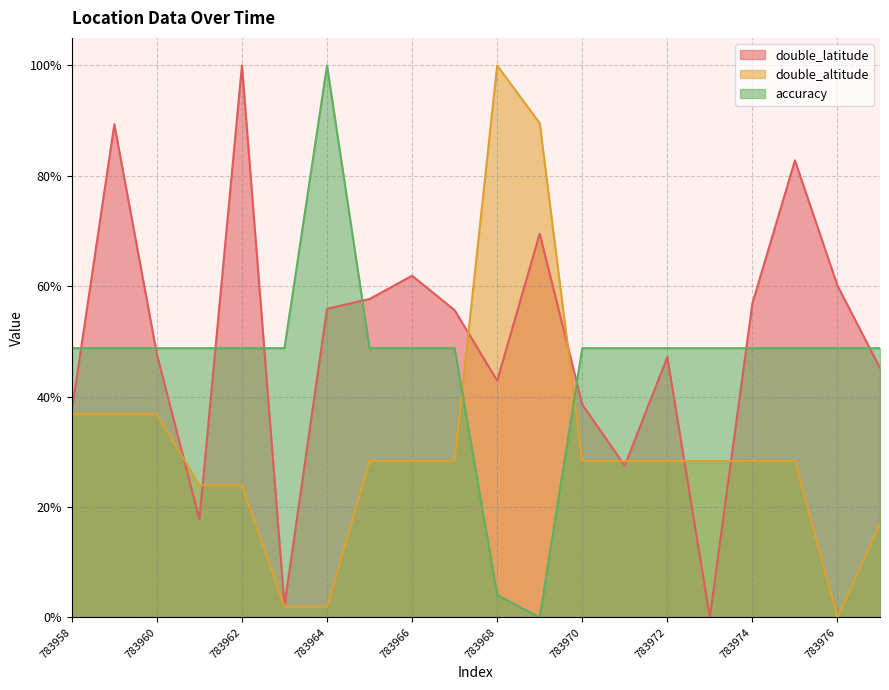

At which label does accuracy reach its peak?

783964